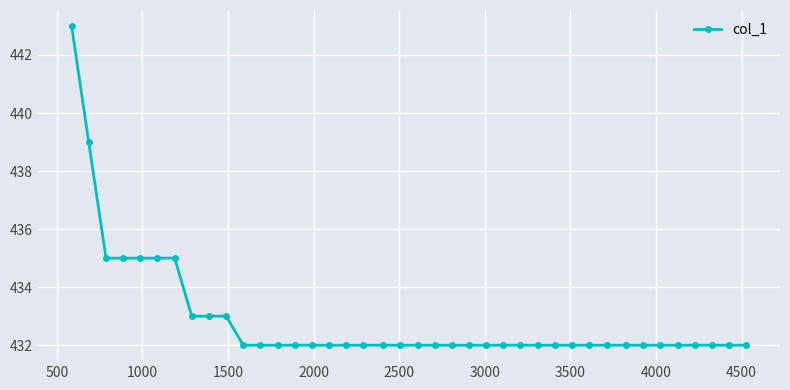

What is the average value?

433